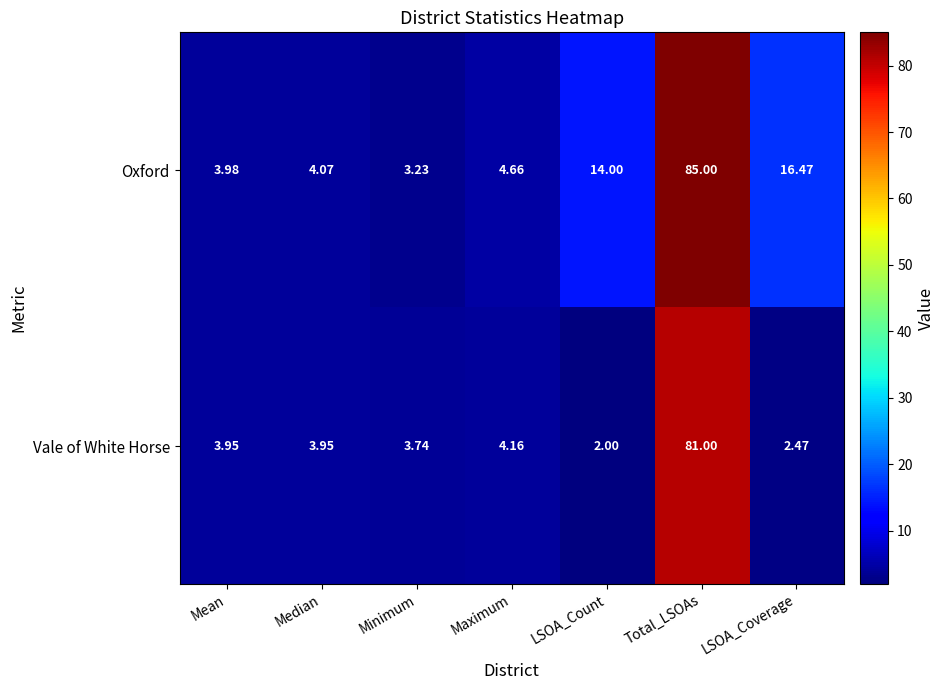

Rank the categories by Oxford value from highest to lowest.

Total_LSOAs, LSOA_Coverage, LSOA_Count, Maximum, Median, Mean, Minimum